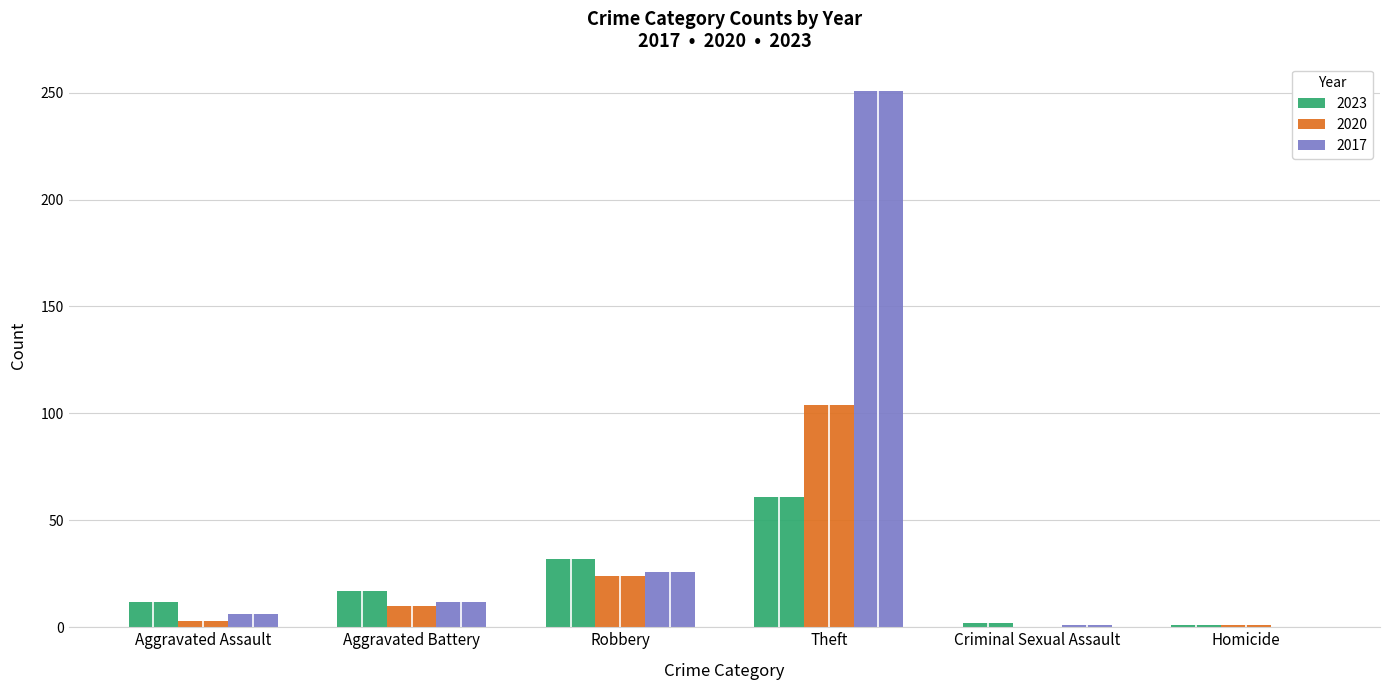

What is the sum of the 2023 values at Robbery and Aggravated Battery?

49